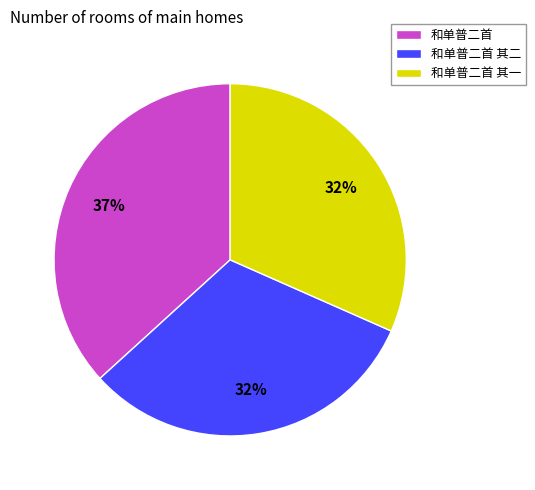

Which slice is the largest?

和单普二首